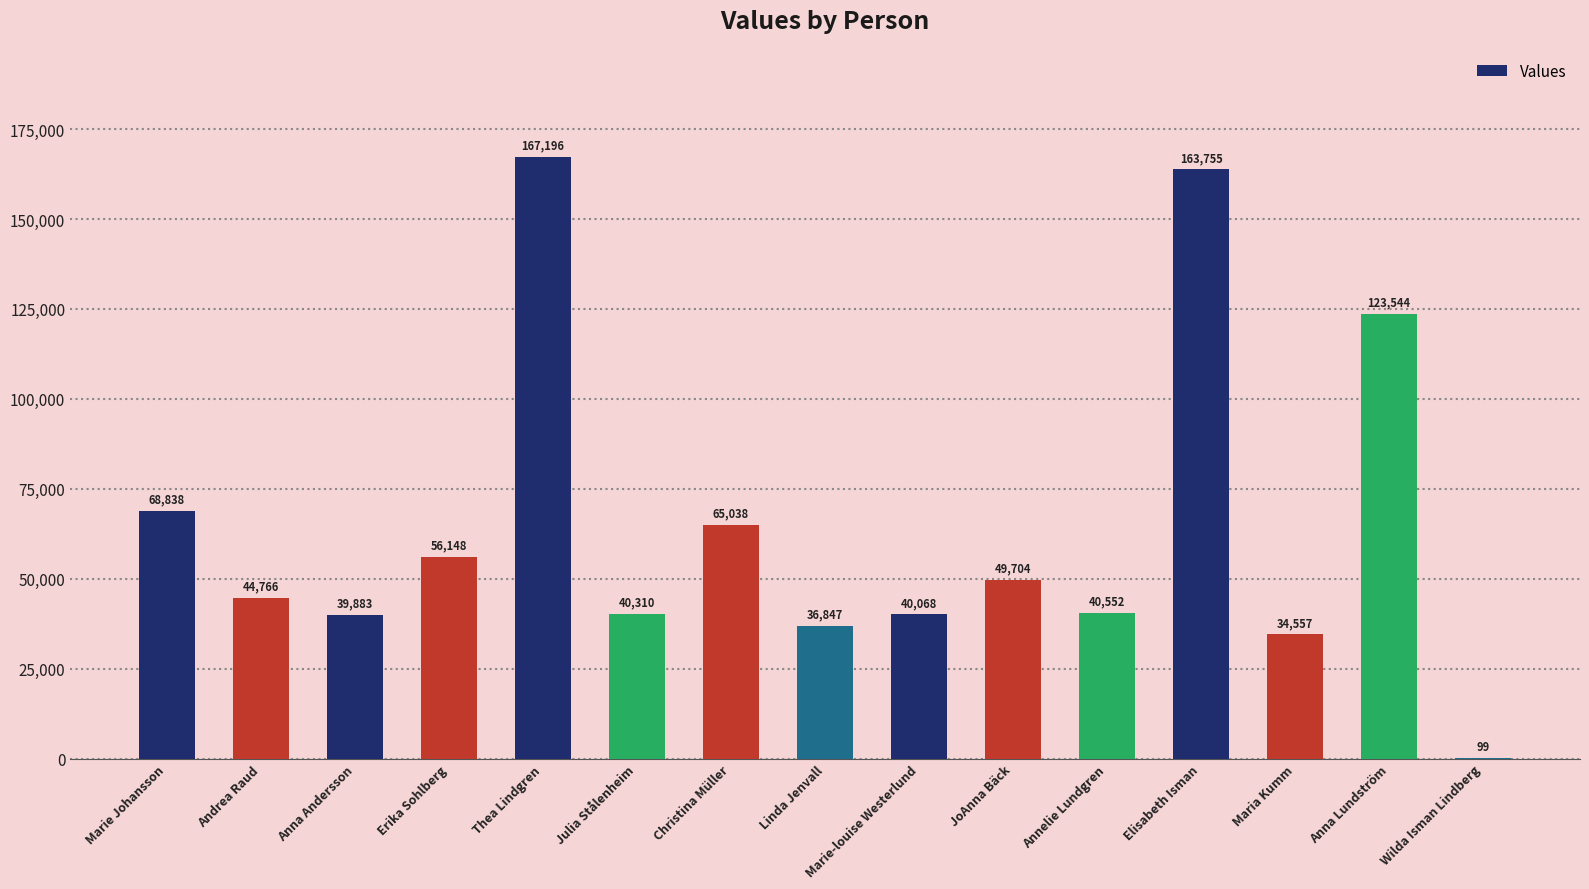

Which has a higher value, Thea Lindgren or Maria Kumm?

Thea Lindgren